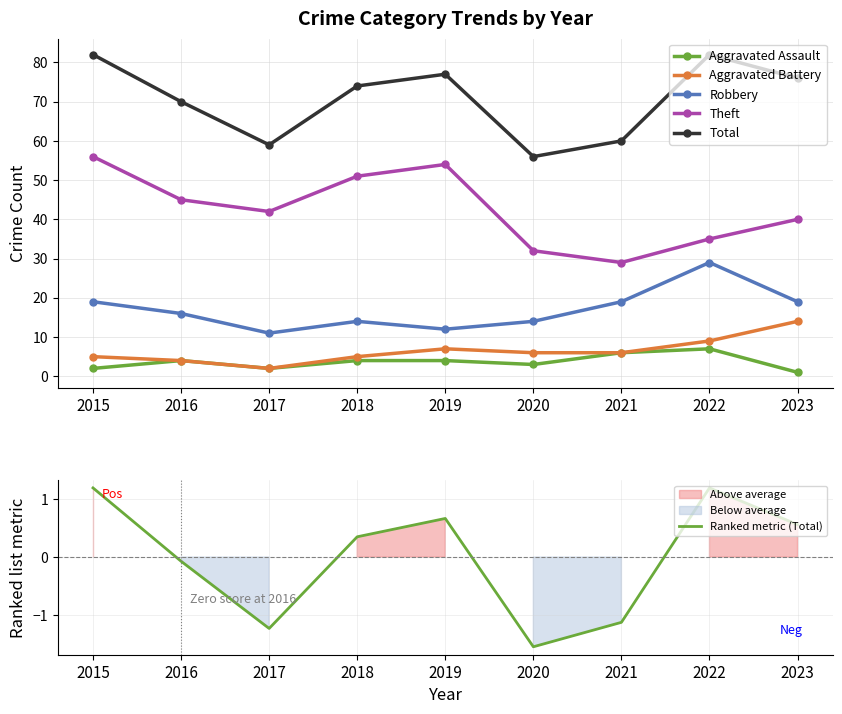

Which has a higher value, 2016 or 2022?

2022